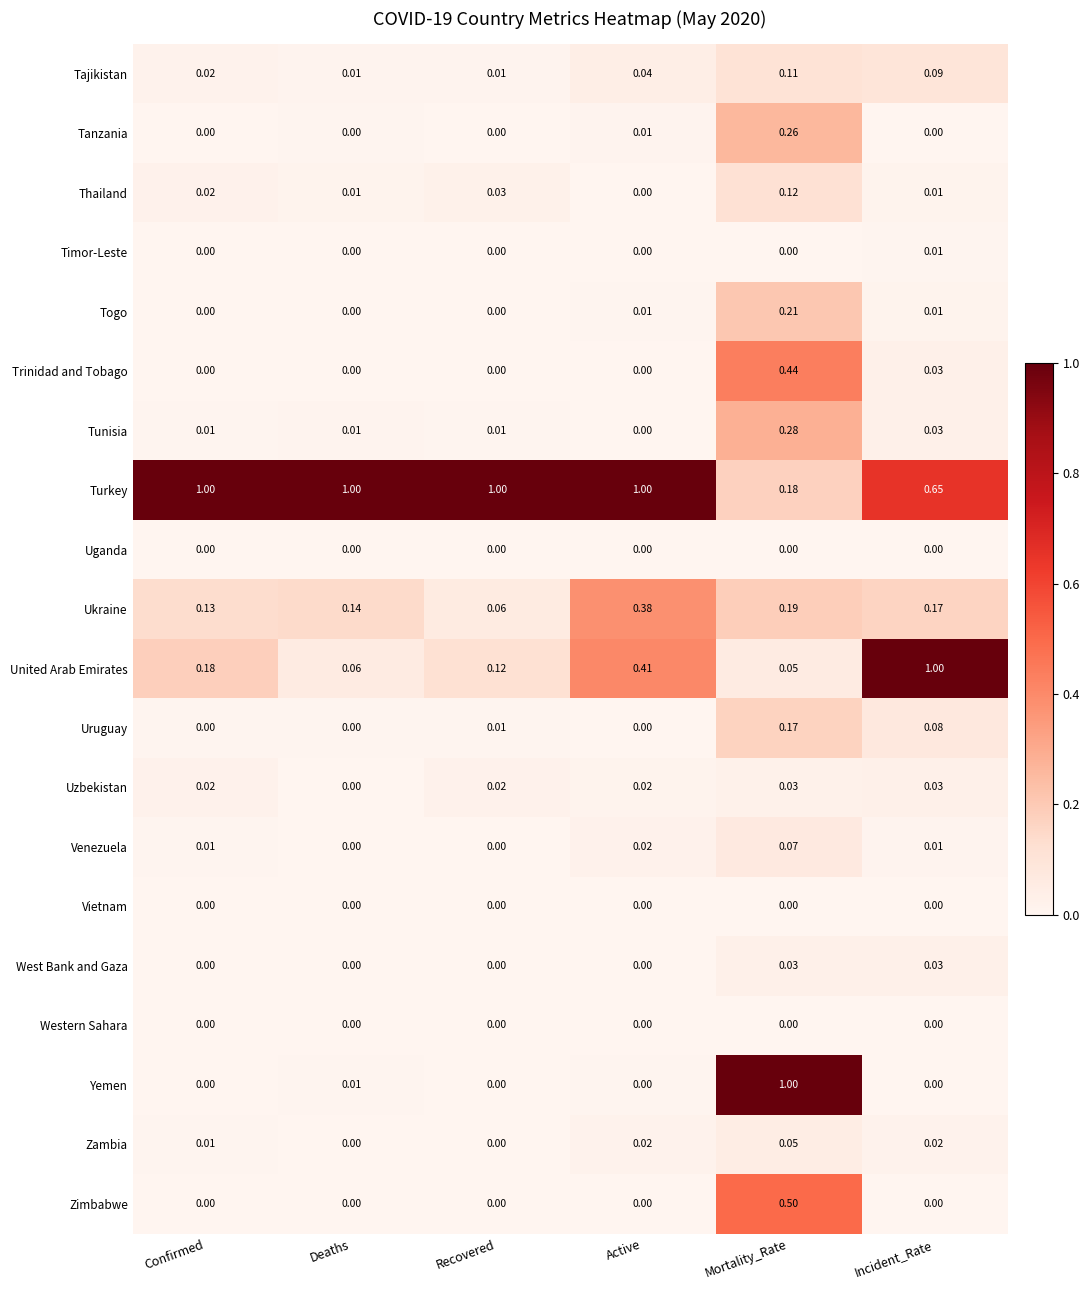

At which label is Ukraine closest to 0?

Recovered